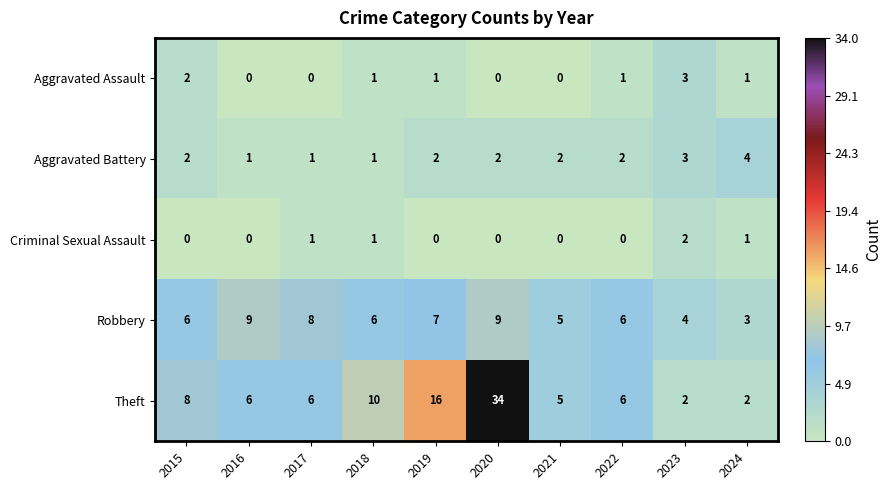

At which label does Criminal Sexual Assault reach its peak?

2023